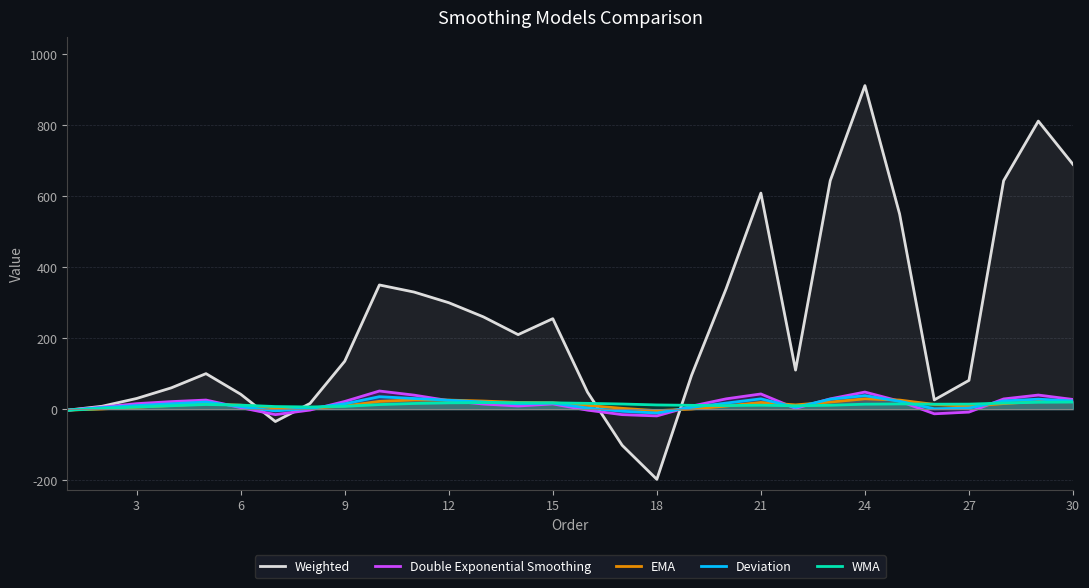

How many data points in WMA are above 13?

14